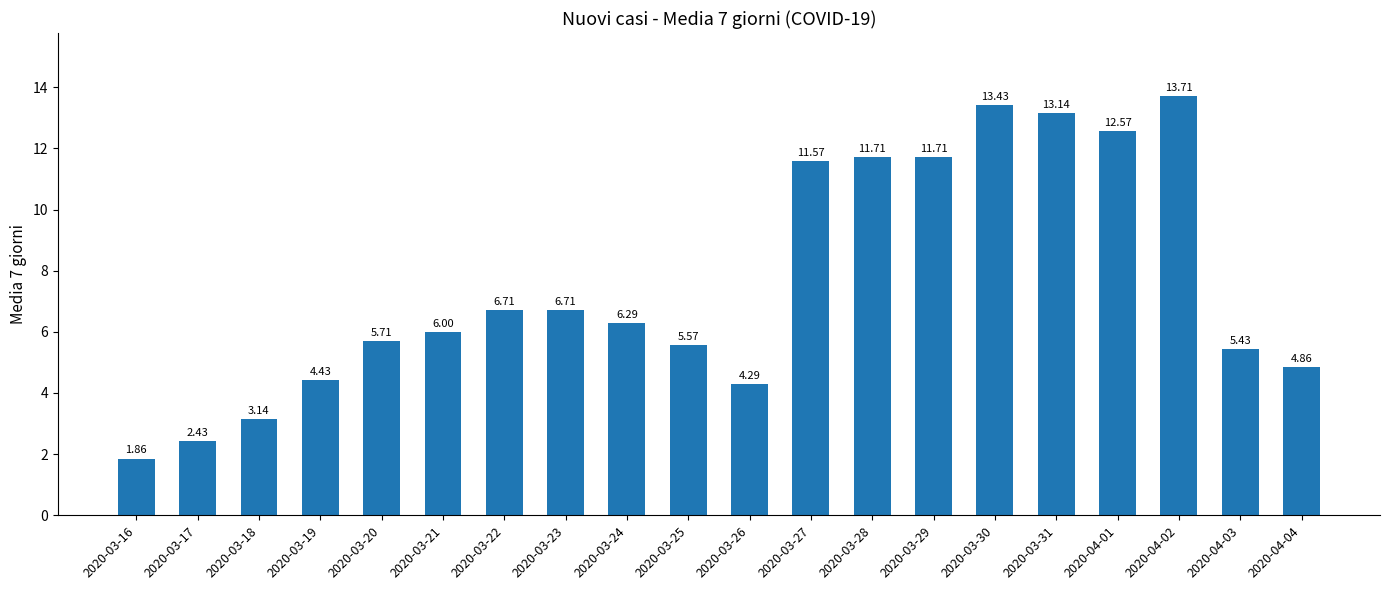

What is the difference between the values at 2020-04-02 and 2020-03-28?

2.0